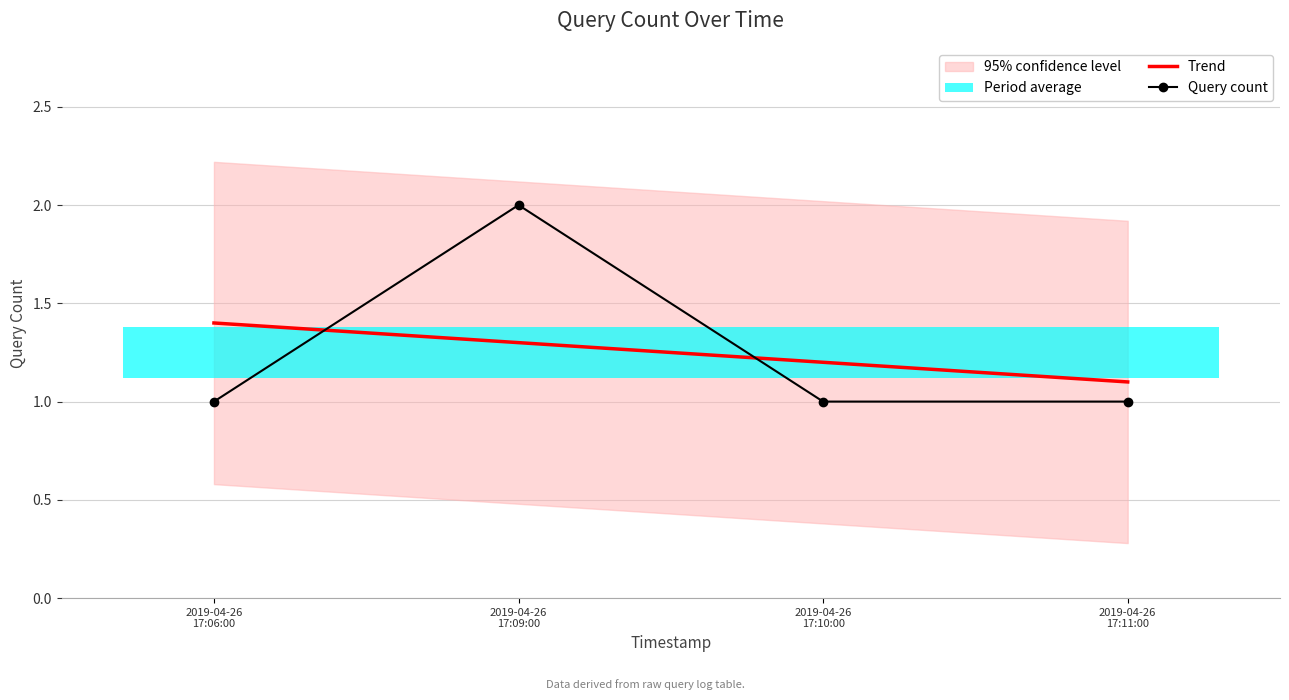

What is the average value?

1